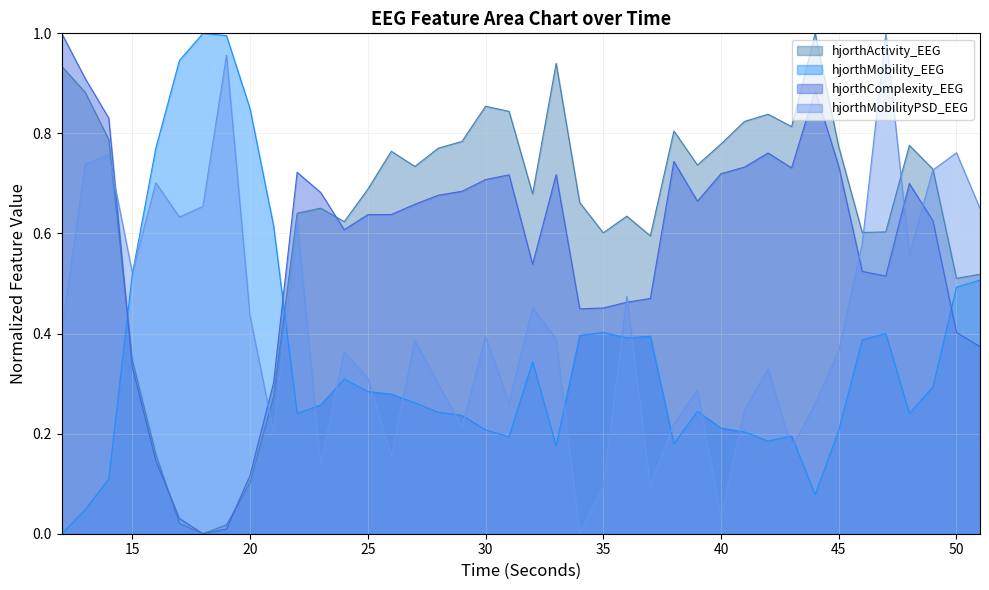

What is the difference between the maximum and minimum values in the hjorthComplexity_EEG series?

1.0